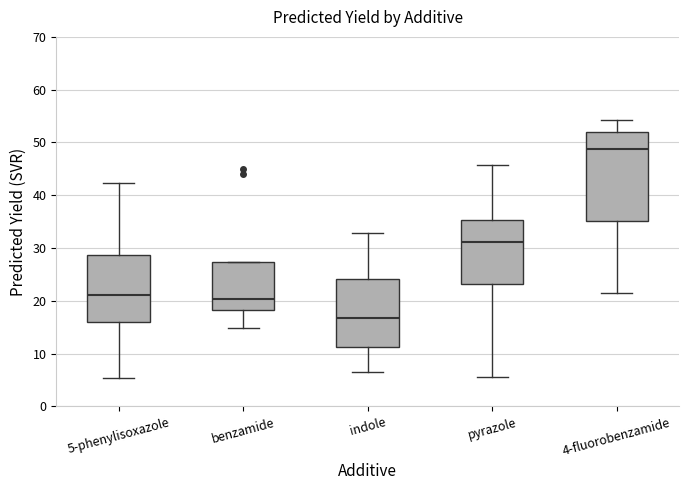

Comparing the boxes themselves (not the whiskers), which one is the tallest?

4-fluorobenzamide